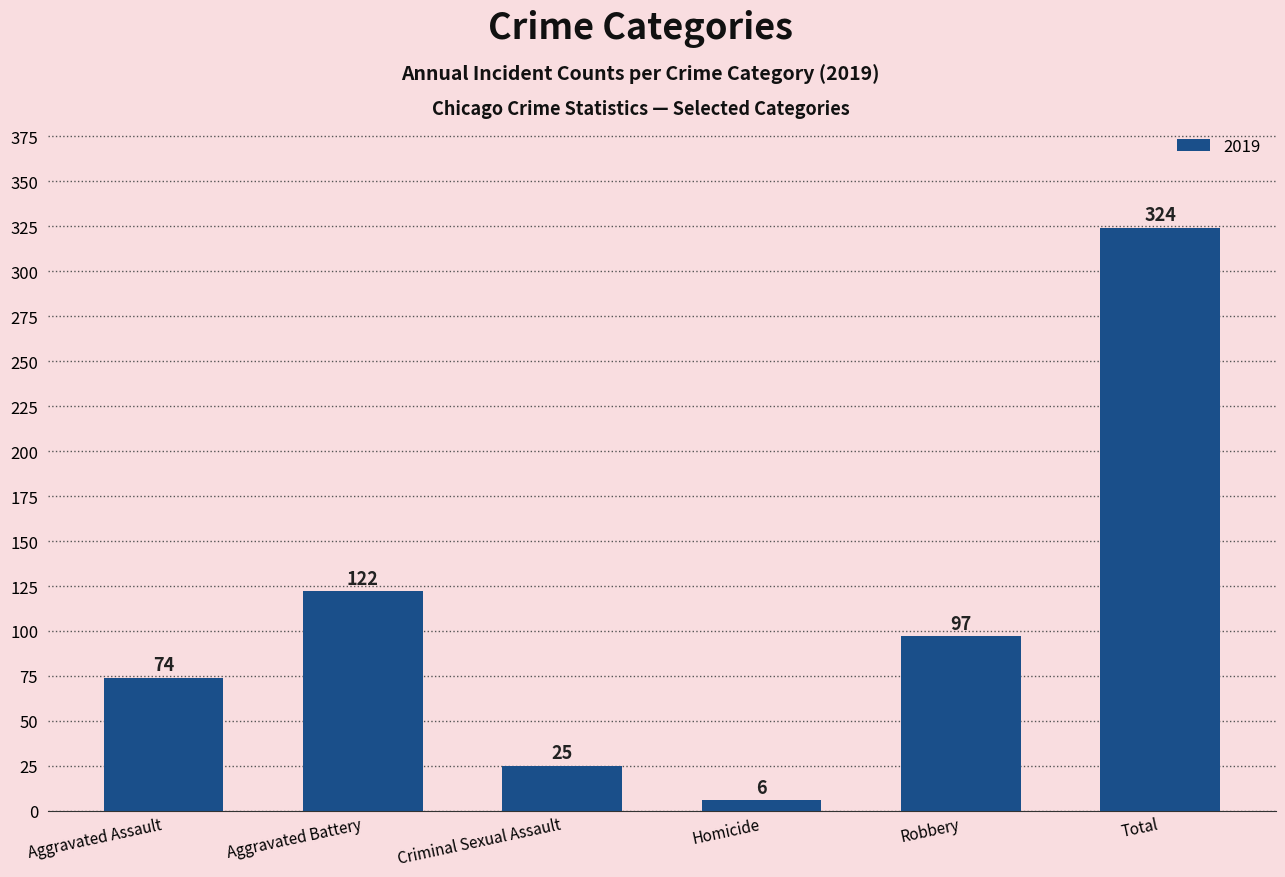

The chart shows a value of 99 at Aggravated Assault. True or false?

False